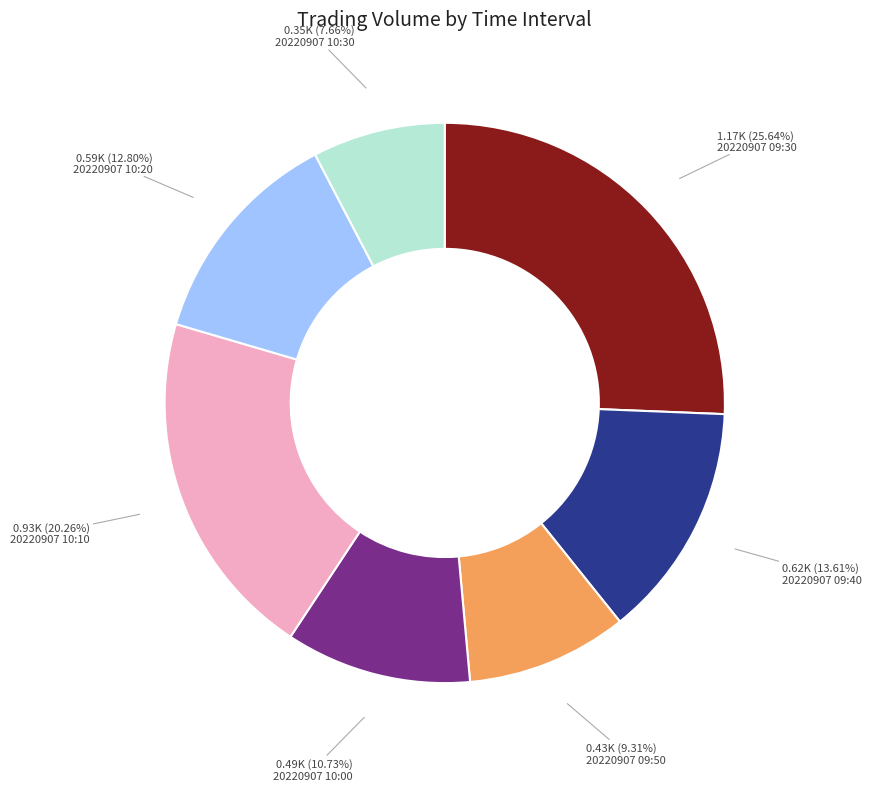

Is there any slice that represents more than half of the pie?

No